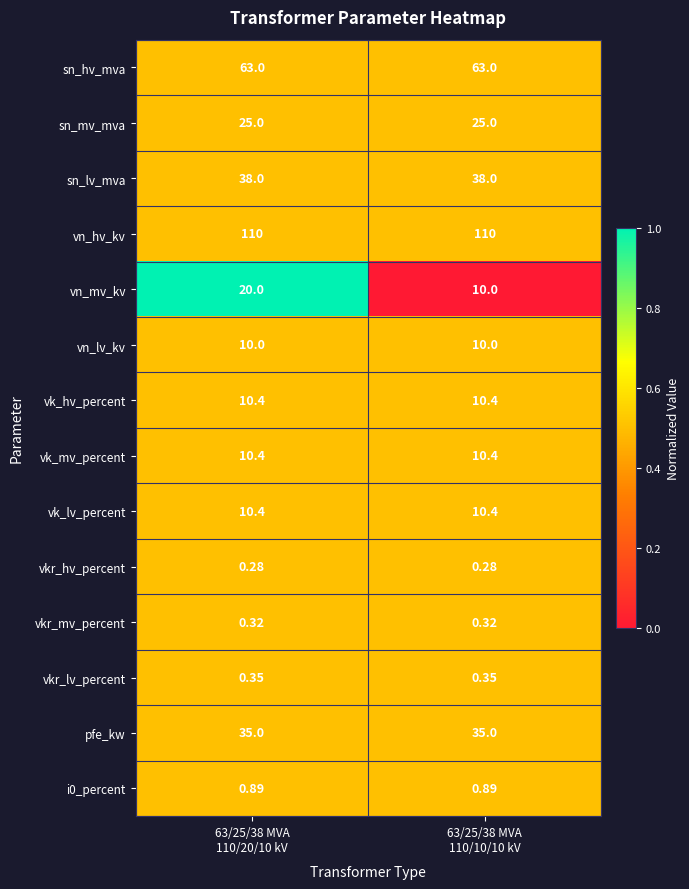

Which series has the largest total across all categories?

vn_hv_kv